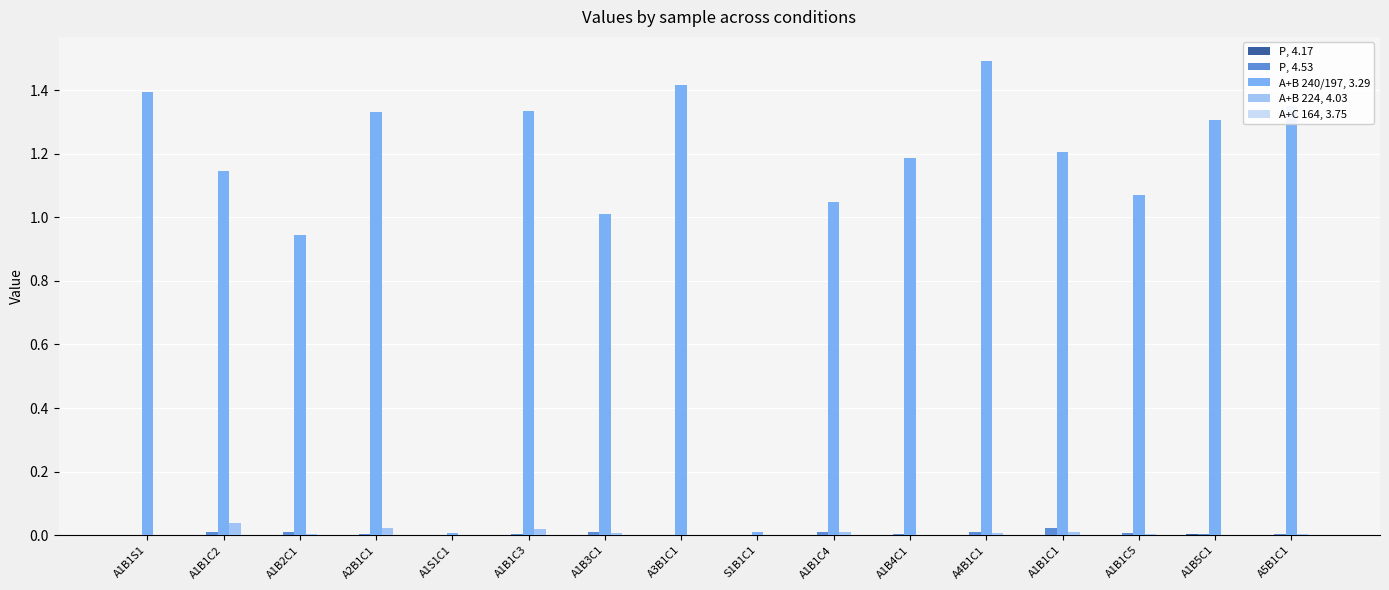

Which category has the highest value across all series?

A4B1C1